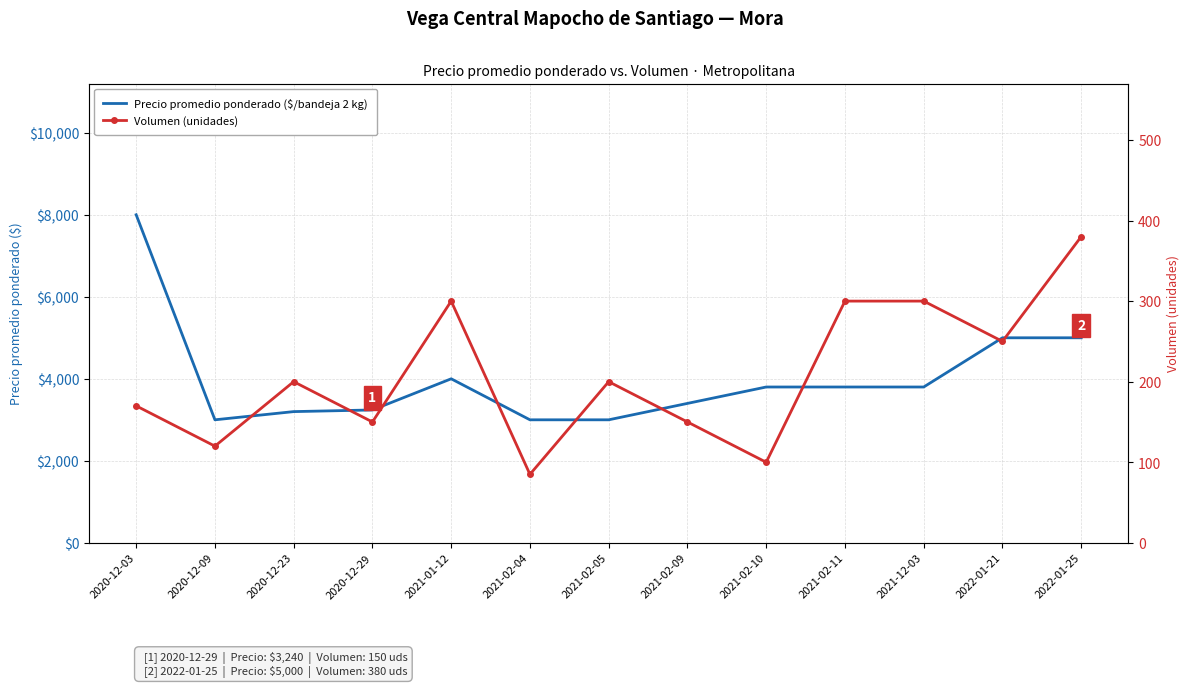

How many values in the Precio promedio ponderado ($/bandeja 2 kg) series exceed 3800?

4